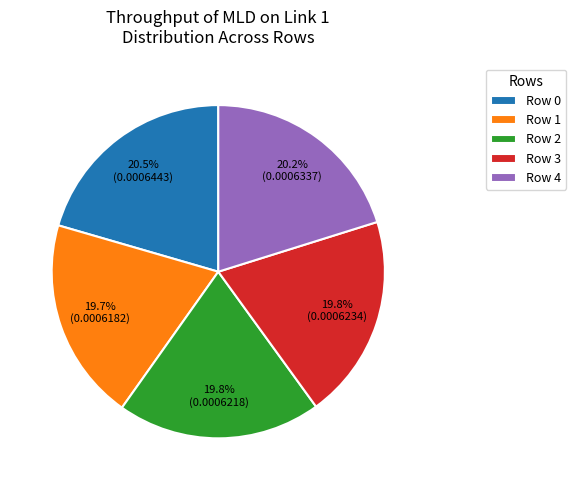

To the nearest percent, what percentage of the pie is Row 2?

20%